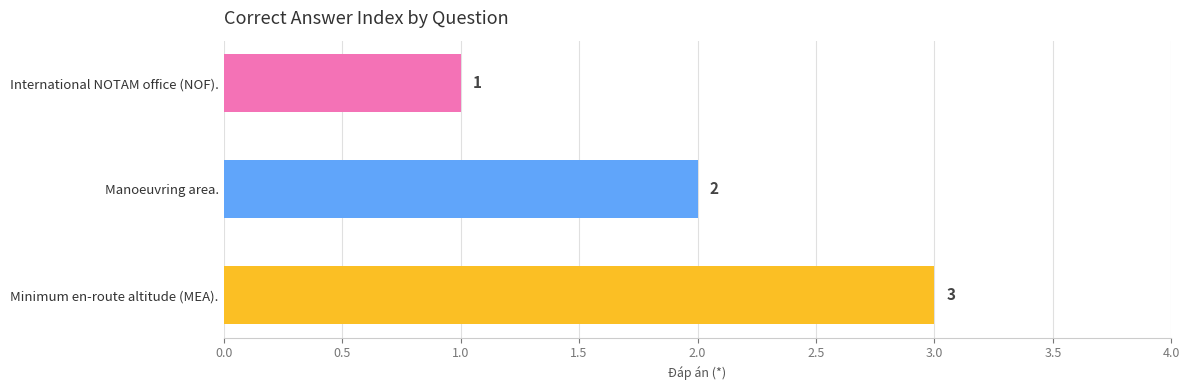

What is the label of the 3rd bar from the top?

Minimum en-route altitude (MEA).